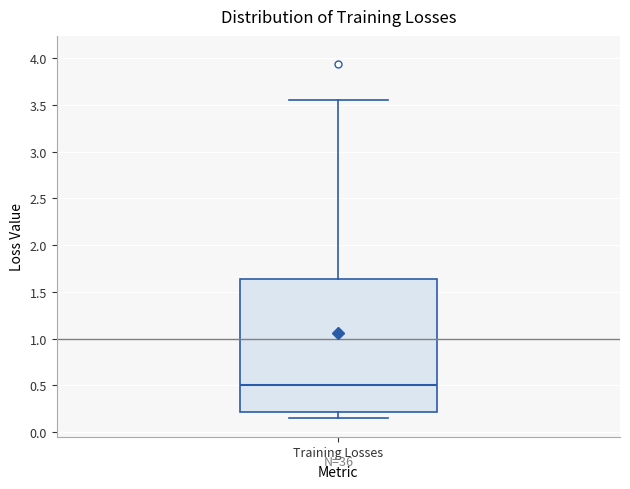

Where does the upper whisker of the box for Training Losses end on the y-axis? The values are not printed on the chart, so give them approximately, as read against the axis.

3.55